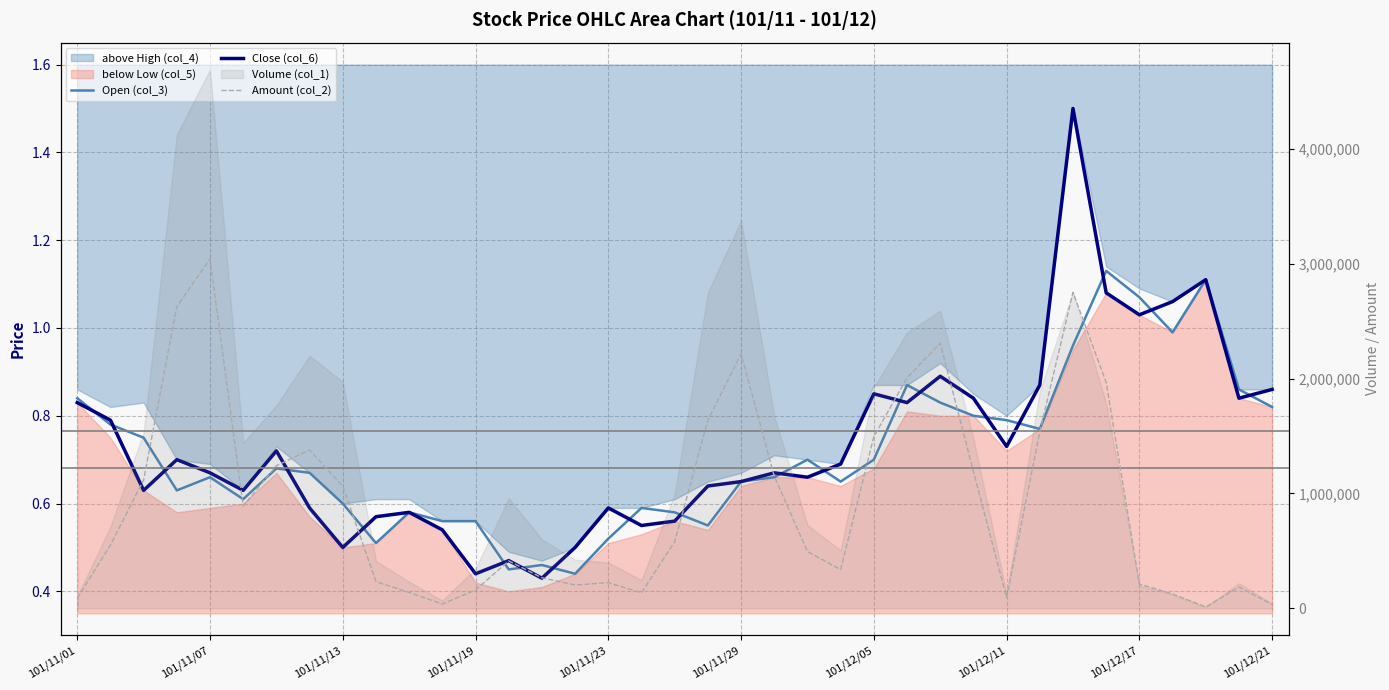

The value of Open (col_3) at 29 is 0.8. True or false?

True